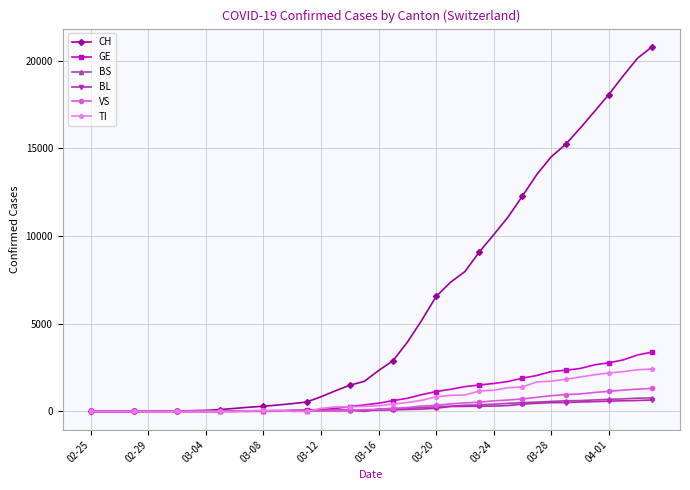

How many series are shown in this chart?

6